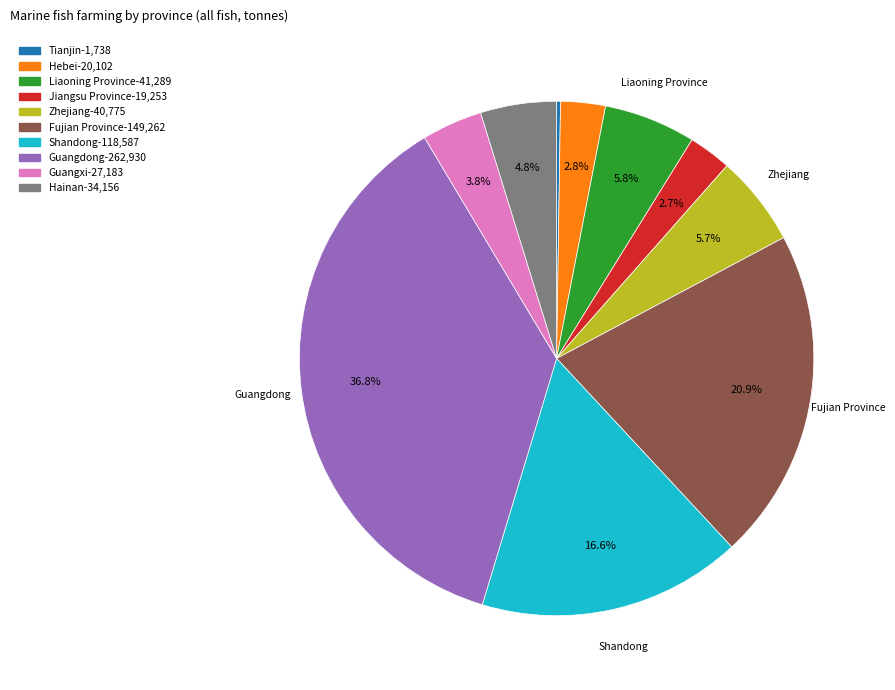

To the nearest percent, what is the difference between the largest and smallest slice percentages?

37%